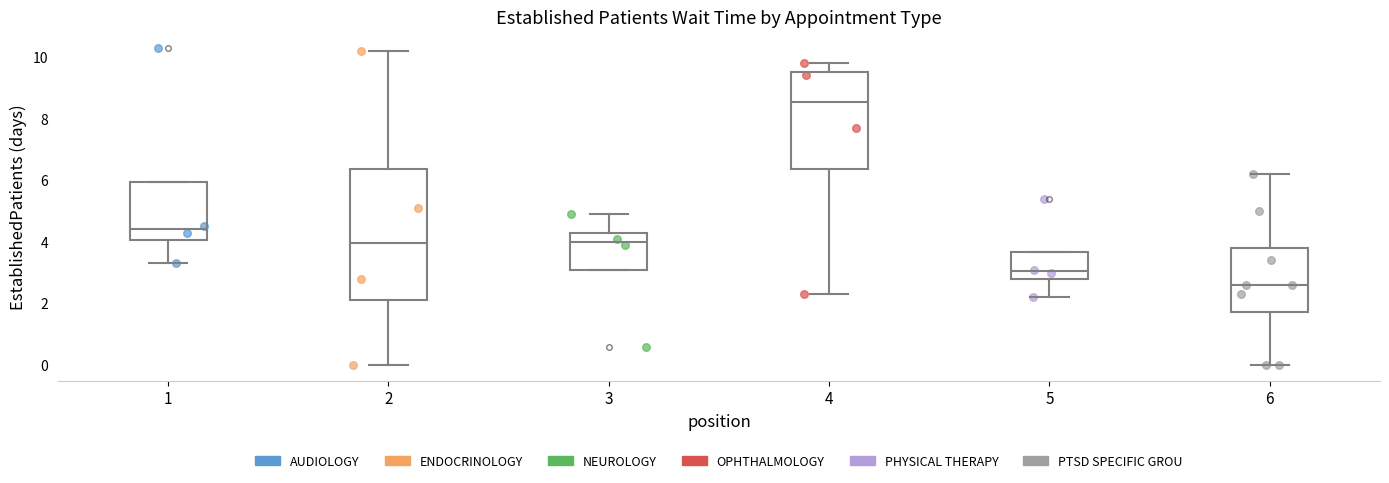

Where does the lower whisker of the box at x = 6 end on the y-axis? The values are not printed on the chart, so give them approximately, as read against the axis.

0.0